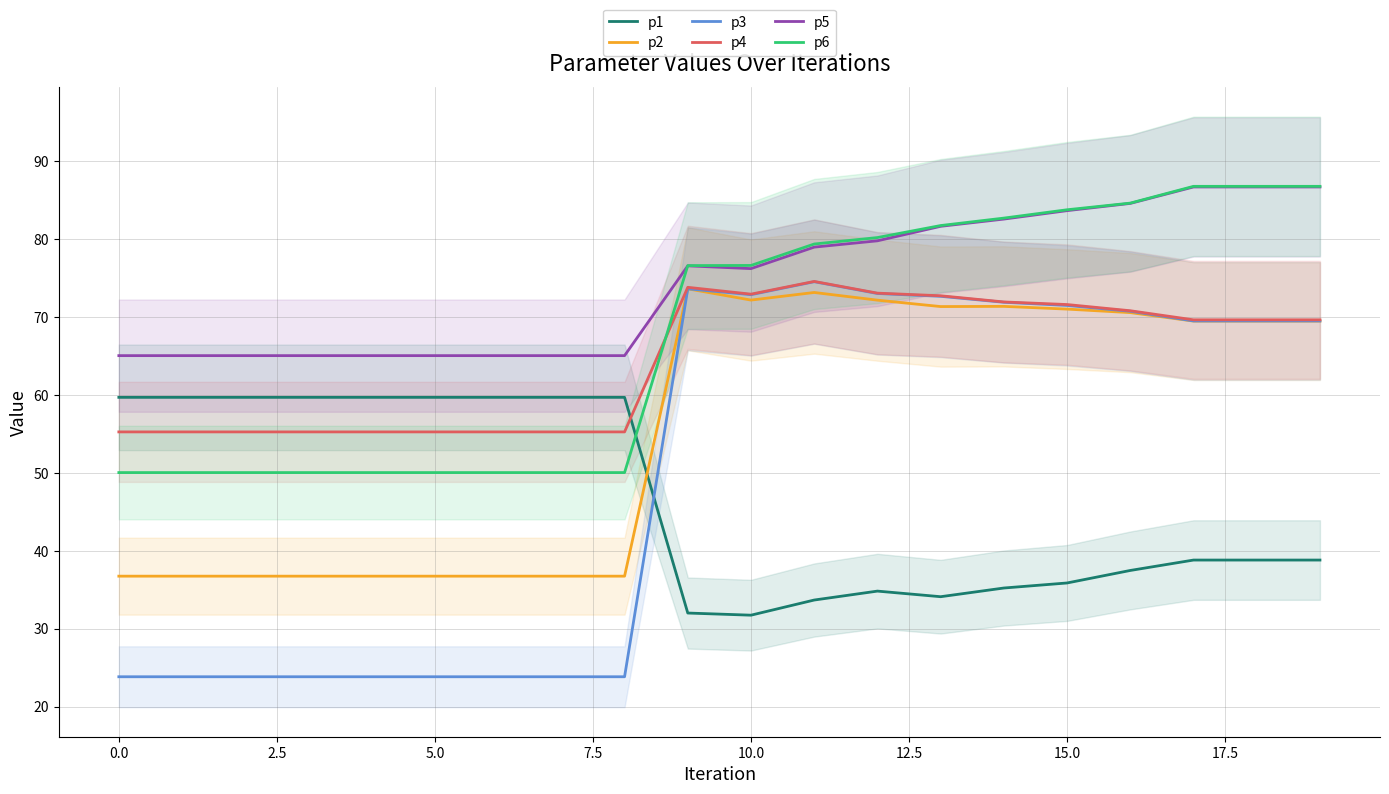

What is the greatest value displayed?

86.7